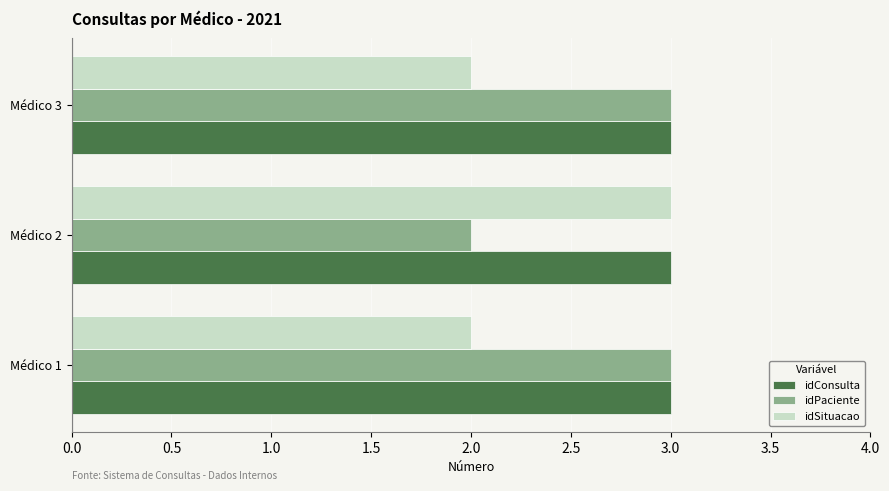

What is the smallest value displayed?

2